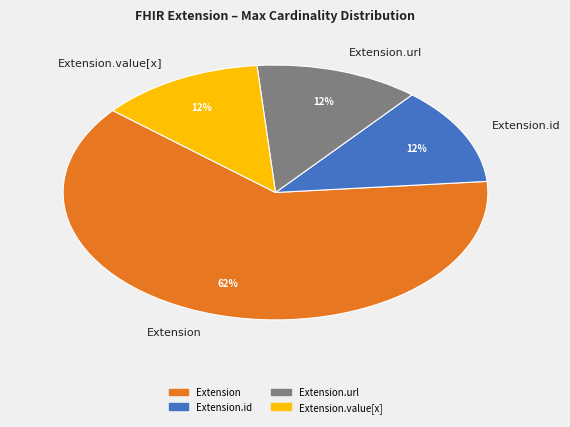

Does any single category account for the majority?

Yes